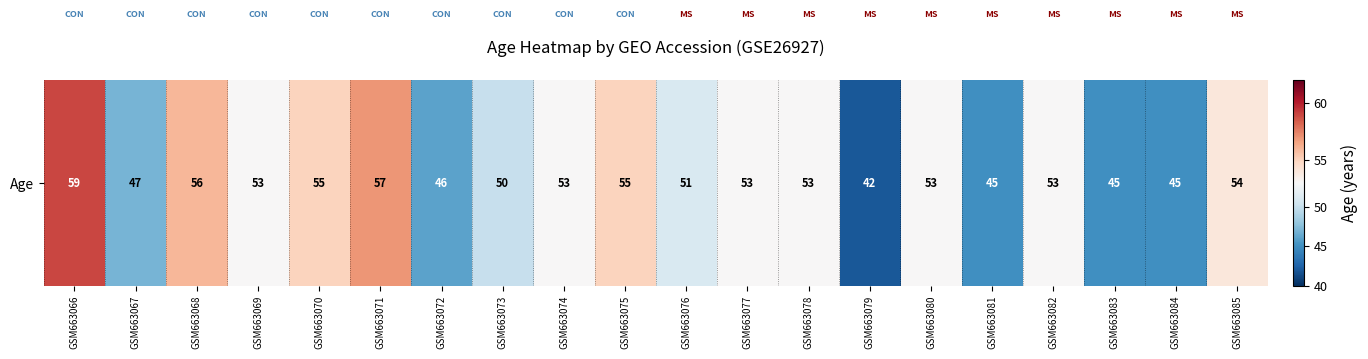

Rank the categories by value from lowest to highest.

GSM663079, GSM663081, GSM663083, GSM663084, GSM663072, GSM663067, GSM663073, GSM663076, GSM663069, GSM663074, GSM663077, GSM663078, GSM663080, GSM663082, GSM663085, GSM663070, GSM663075, GSM663068, GSM663071, GSM663066